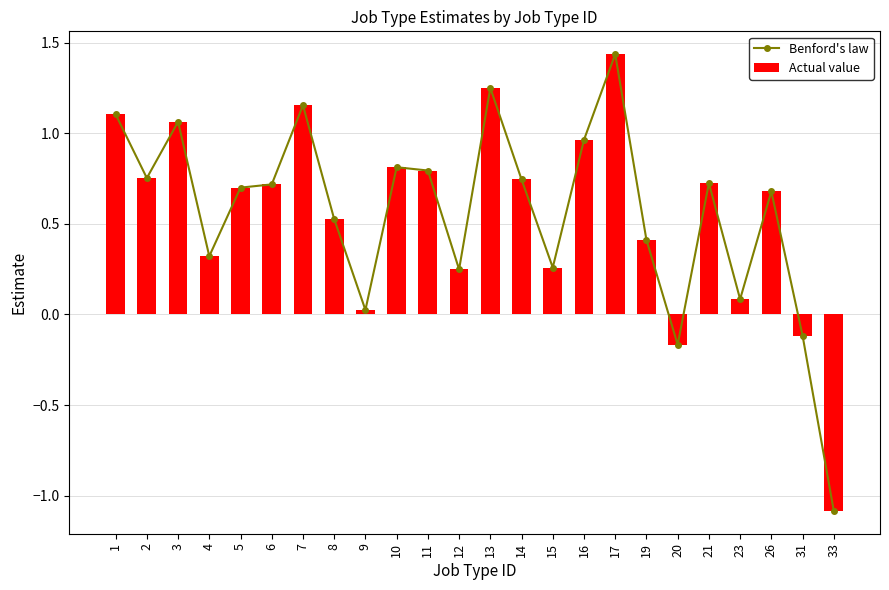

What is the value of the Benford's law bar at the 1st from the left?

1.1